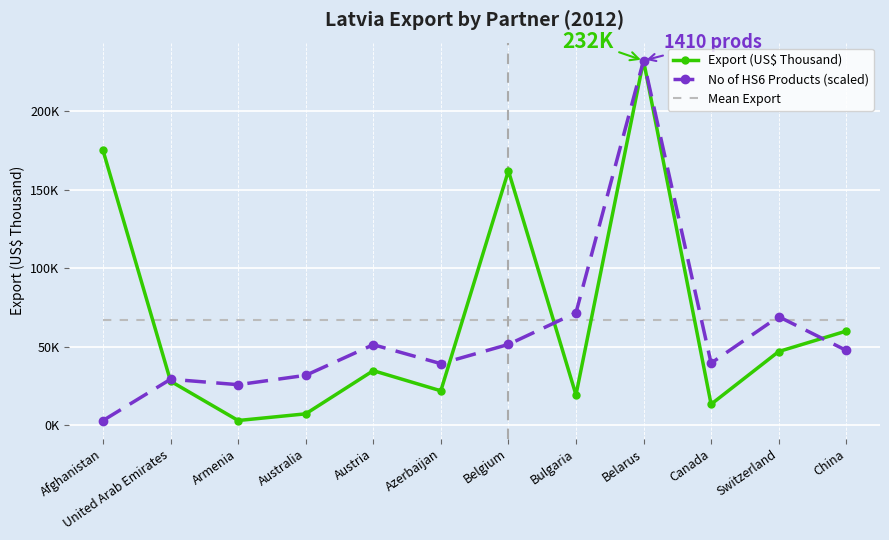

Which has a higher value, Armenia or China?

China